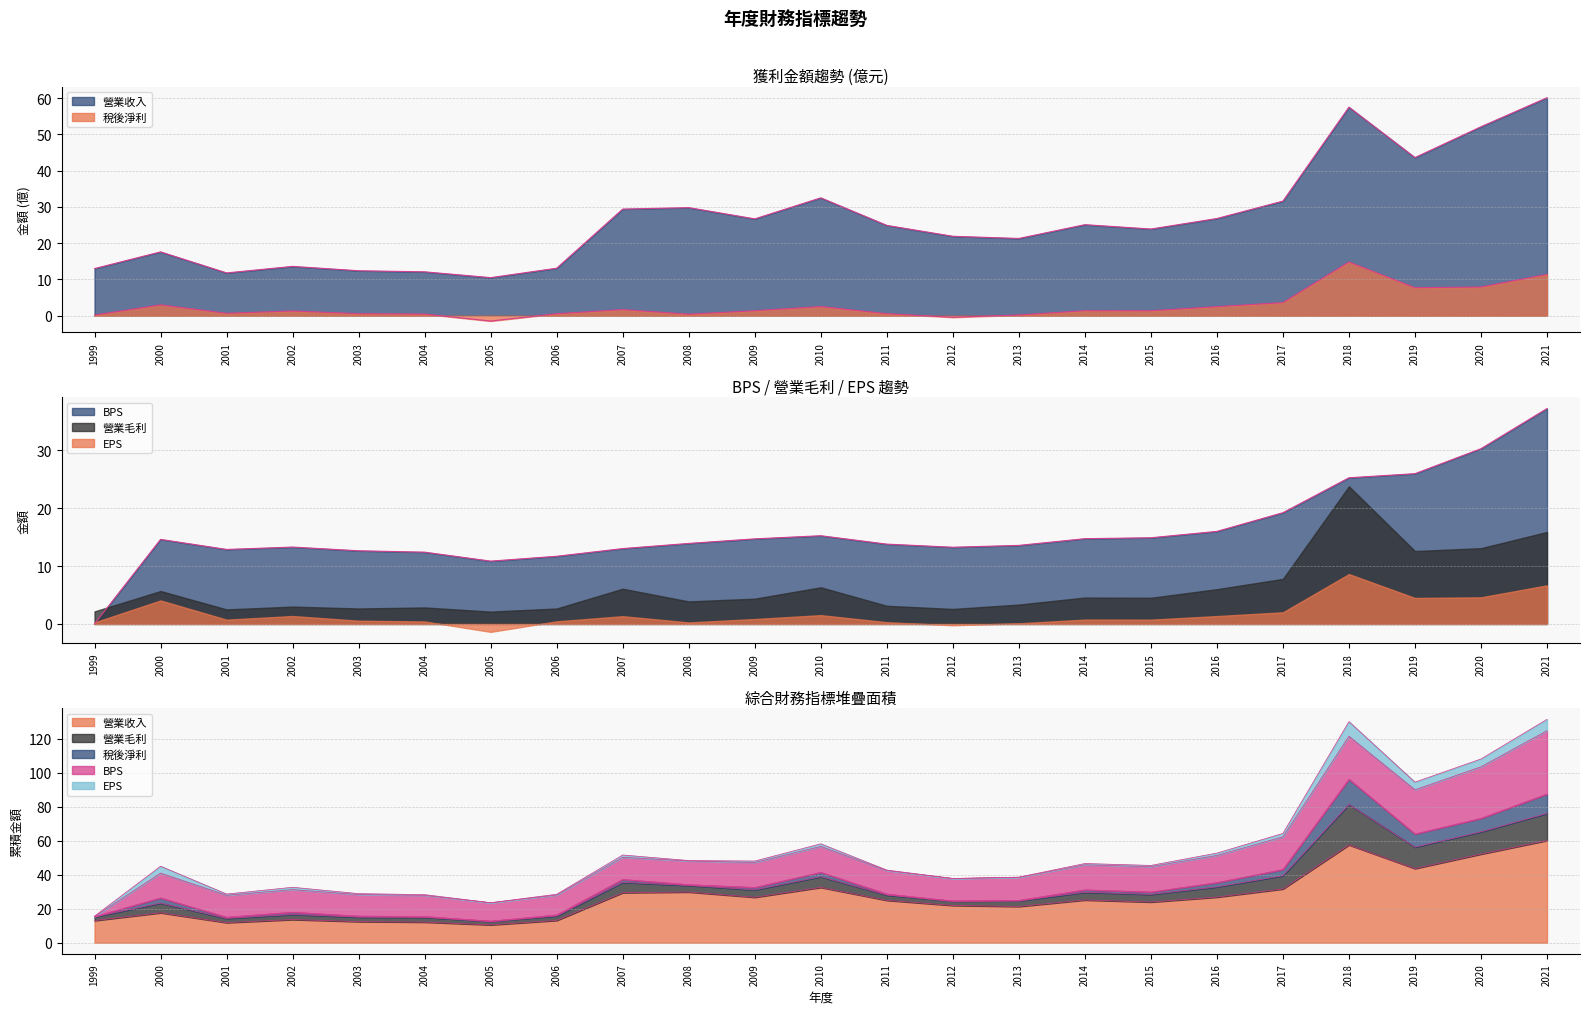

At how many categories does at least one series exceed 34?

4